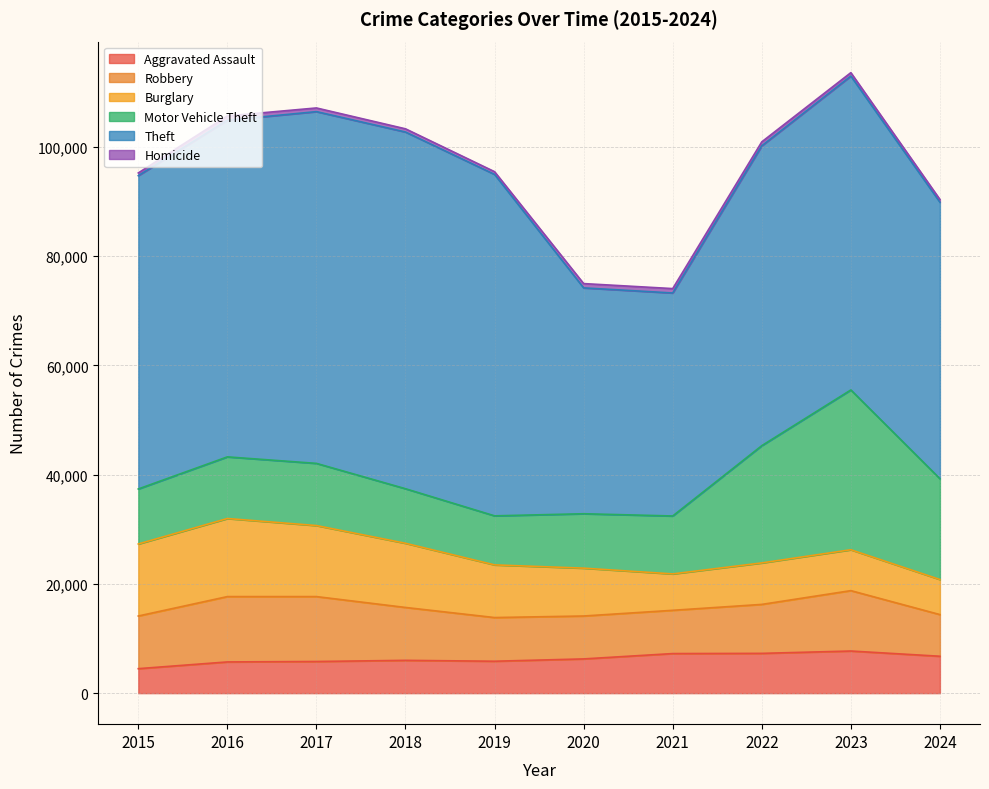

At which label is Homicide closest to 650?

2017